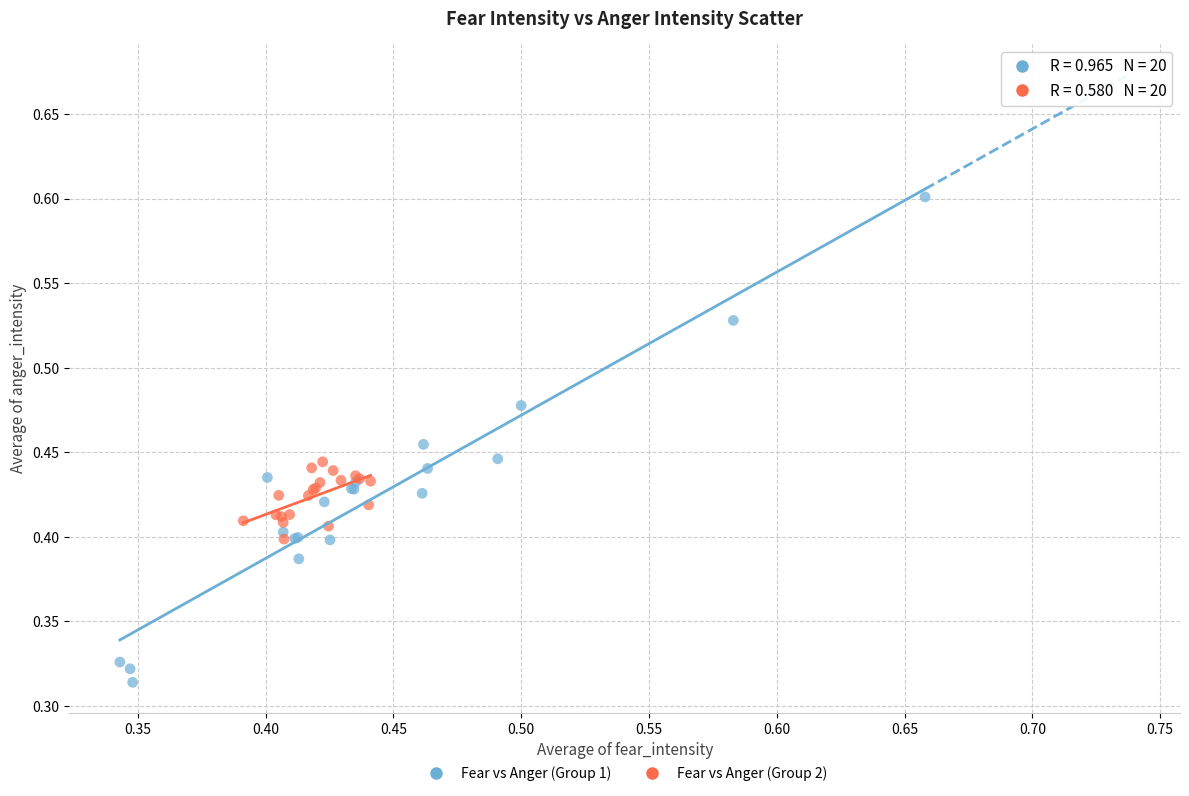

Which series has the largest Y range (max minus min)?

Fear vs Anger (Group 1)